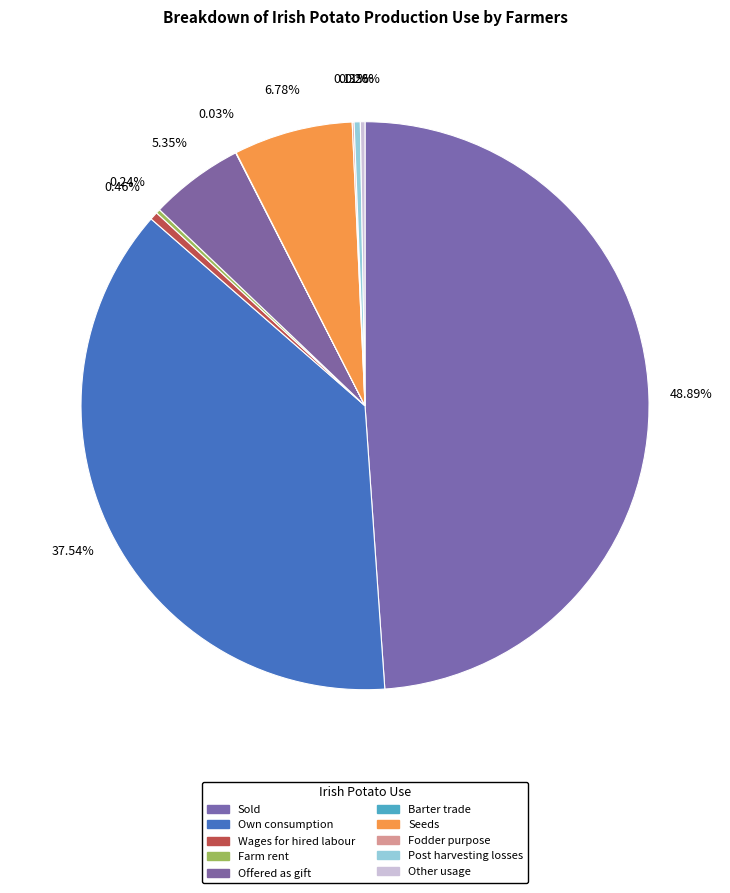

Which has a higher value, Other usage or Offered as gift?

Offered as gift